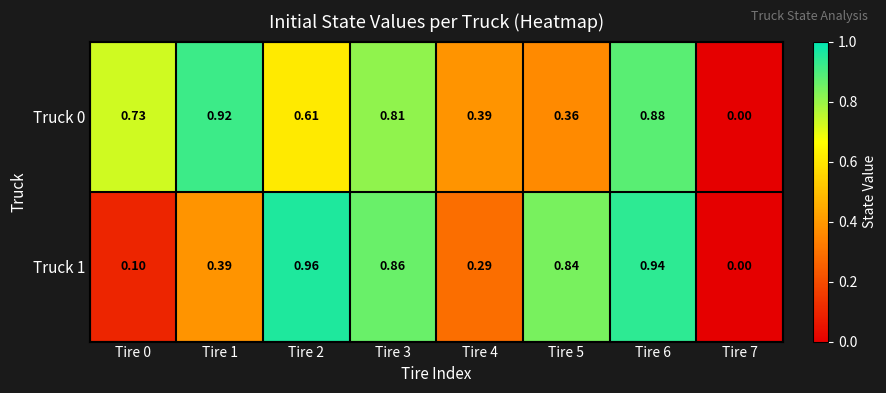

Rank the series by their maximum value, from lowest to highest.

Truck 0, Truck 1